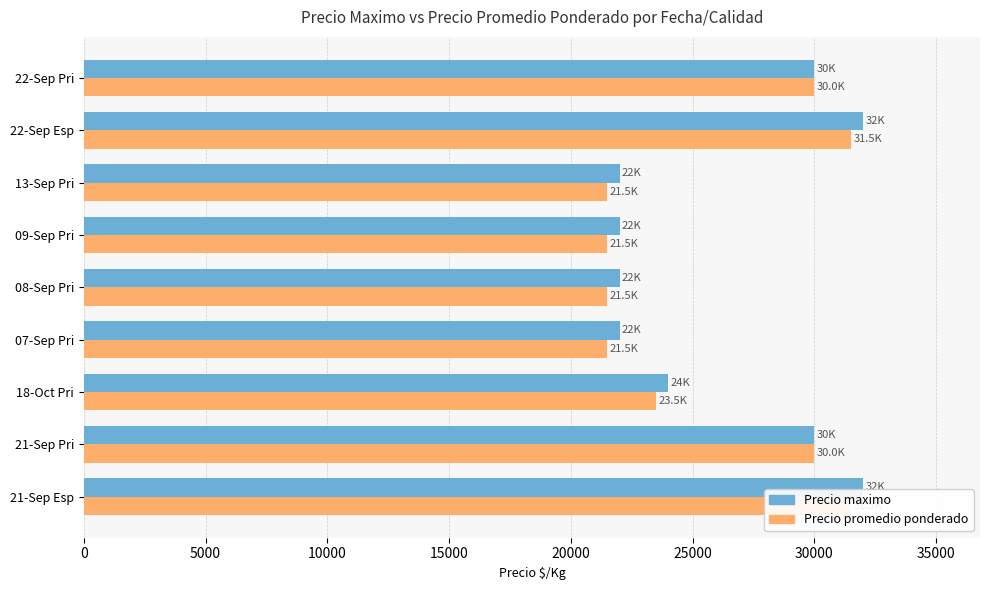

The value of Precio promedio ponderado at 30000 is 21500. True or false?

True